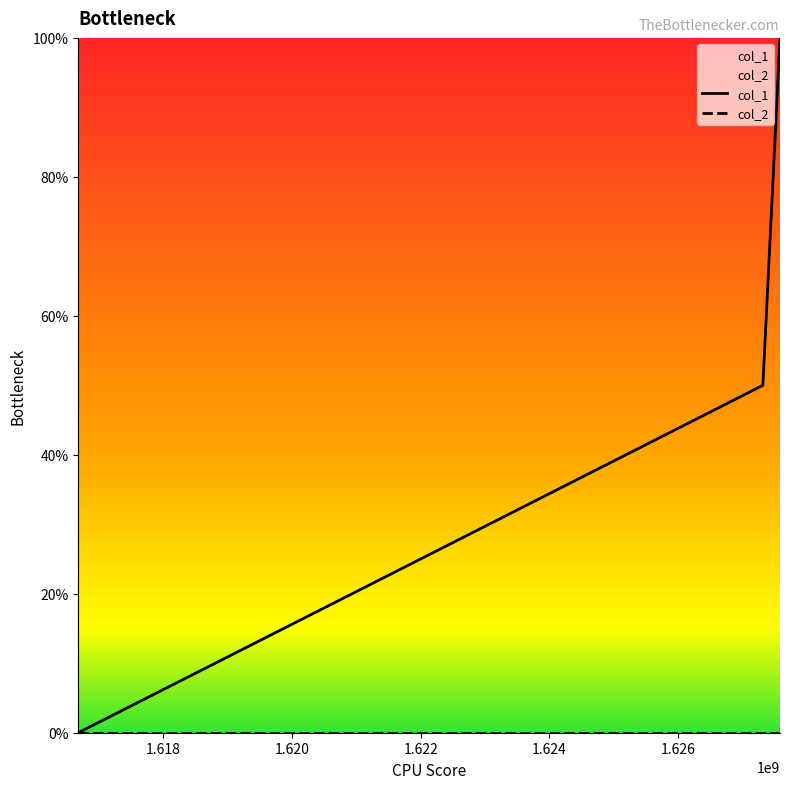

Which series has the widest spread of values?

col_1